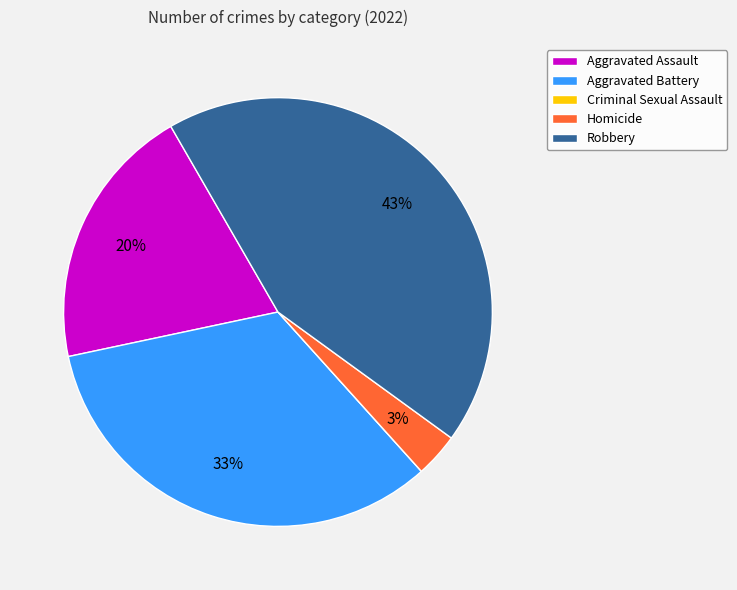

To the nearest percent, what is the average slice percentage?

20%